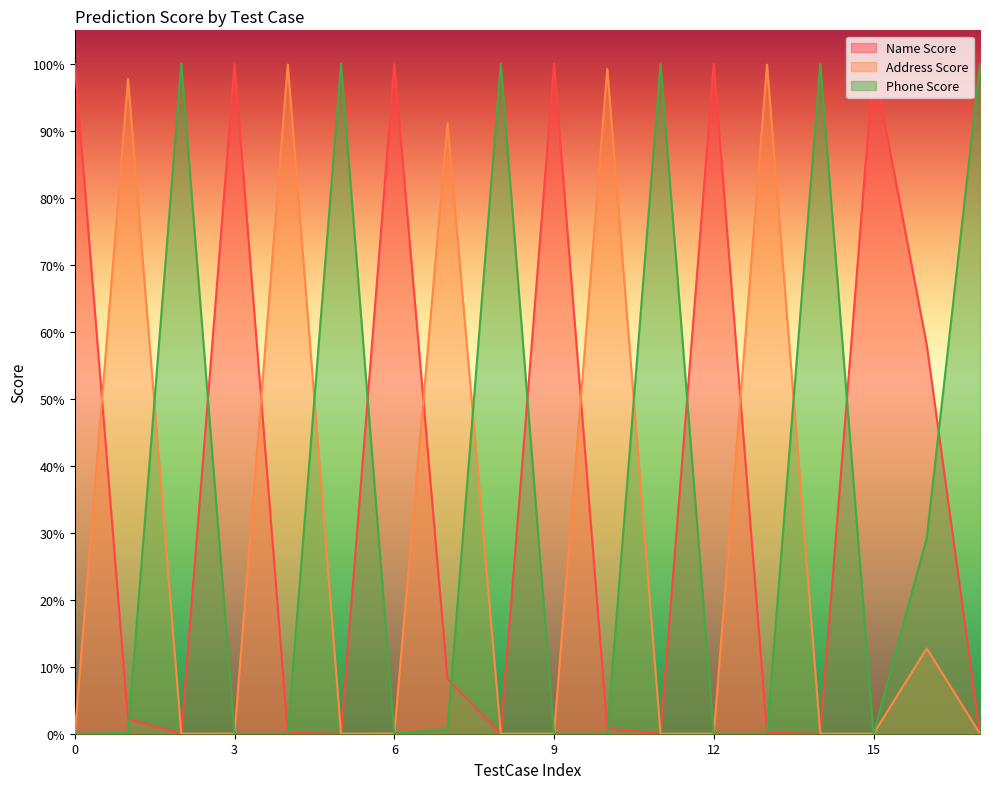

Count the number of categories in the chart.

18